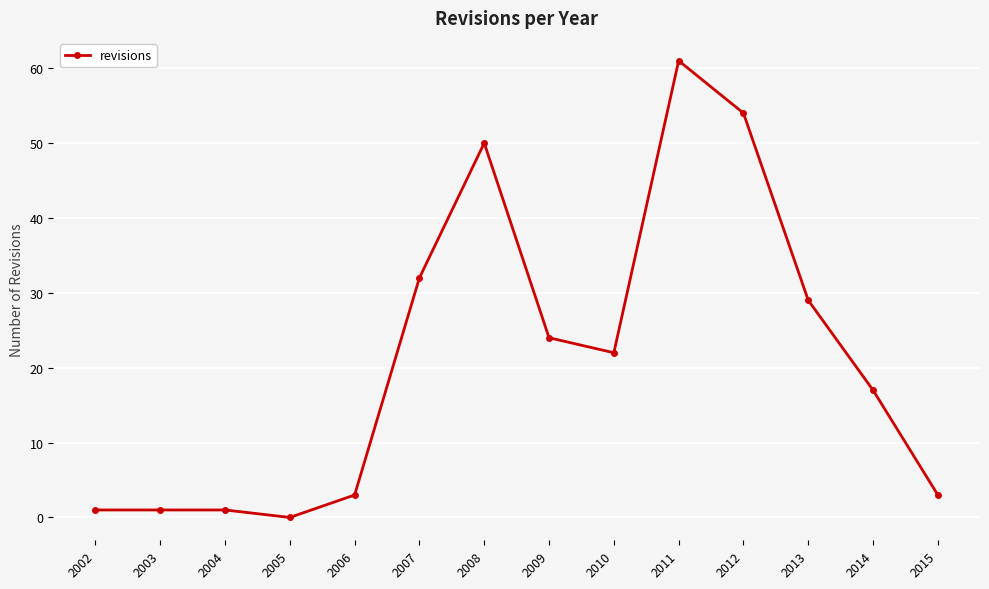

What is the value of the 13th point from the left?

17